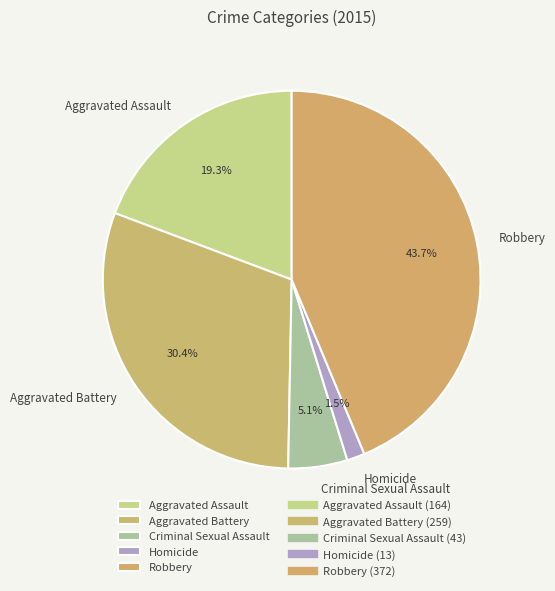

How many slices are in this pie chart?

5